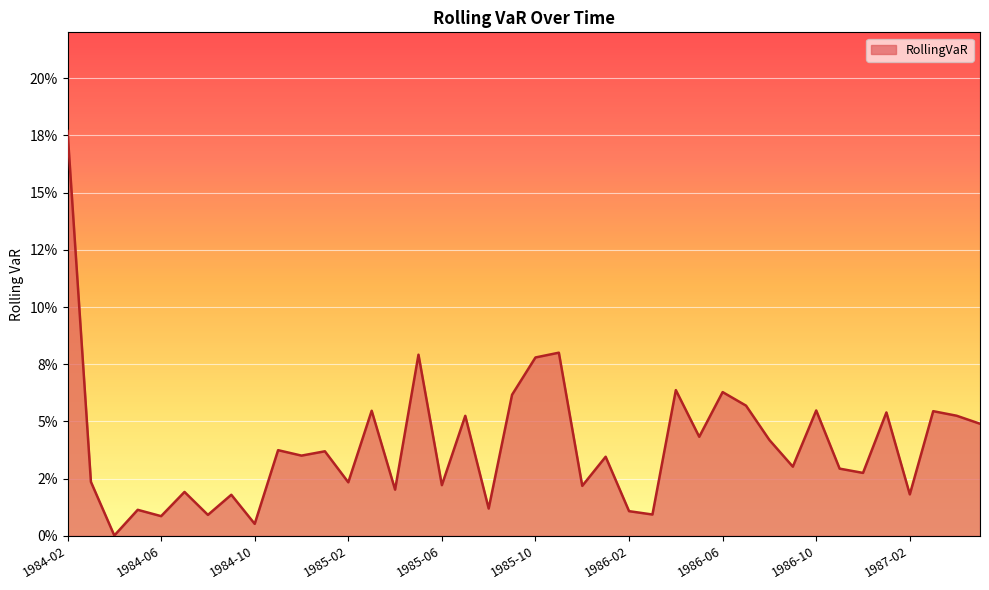

Is this an area chart (filled region under the line)?

Yes